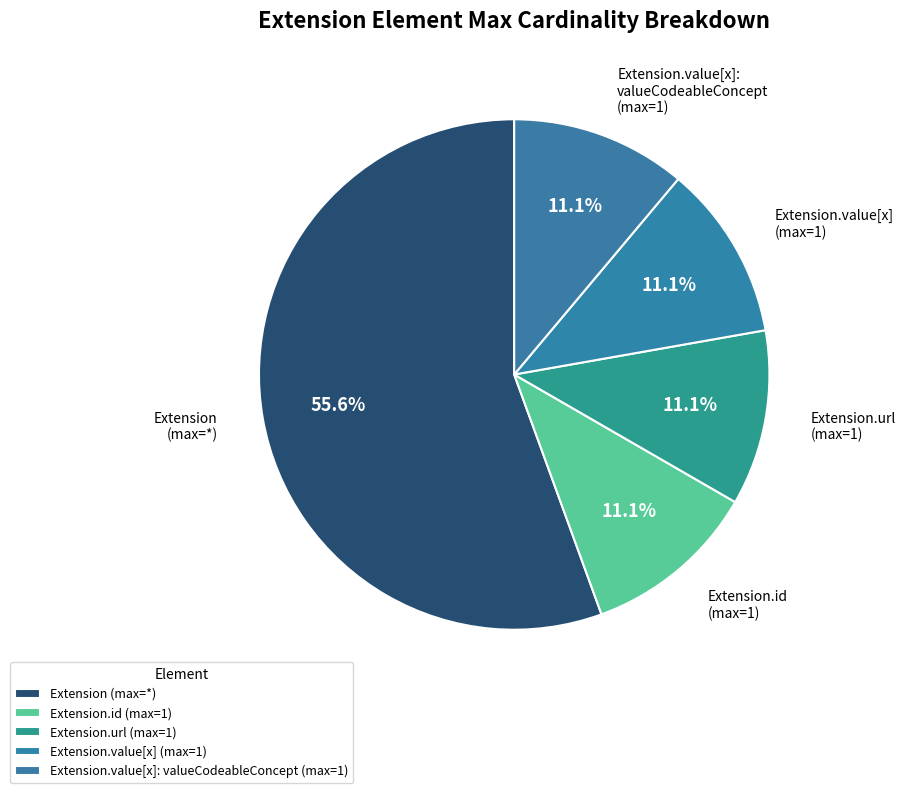

How many segments does this pie chart have?

5